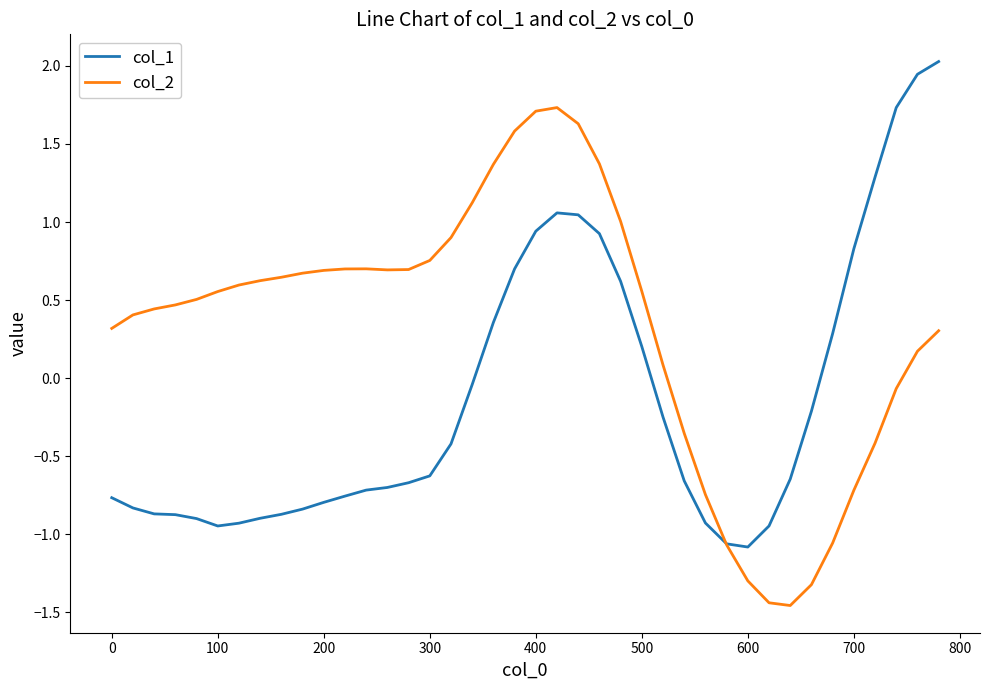

What are all the series names shown in the legend?

col_1, col_2